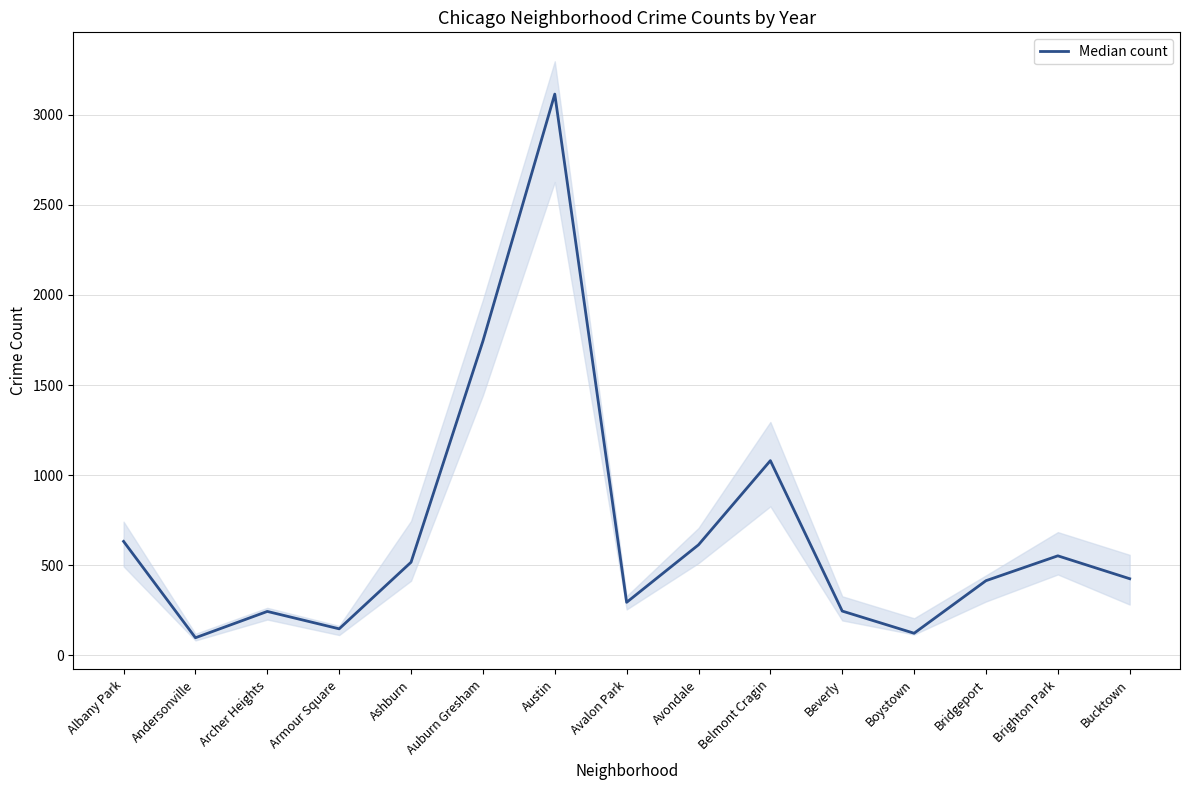

Reading left to right, list all the values displayed in this chart.

Albany Park=632.5	Andersonville=98.0	Archer Heights=244.0	Armour Square=147.5	Ashburn=517.0	Auburn Gresham=1743.5	Austin=3114.0	Avalon Park=294.5	Avondale=613.5	Belmont Cragin=1080.5	Beverly=246.0	Boystown=123.0	Bridgeport=414.5	Brighton Park=552.5	Bucktown=425.5